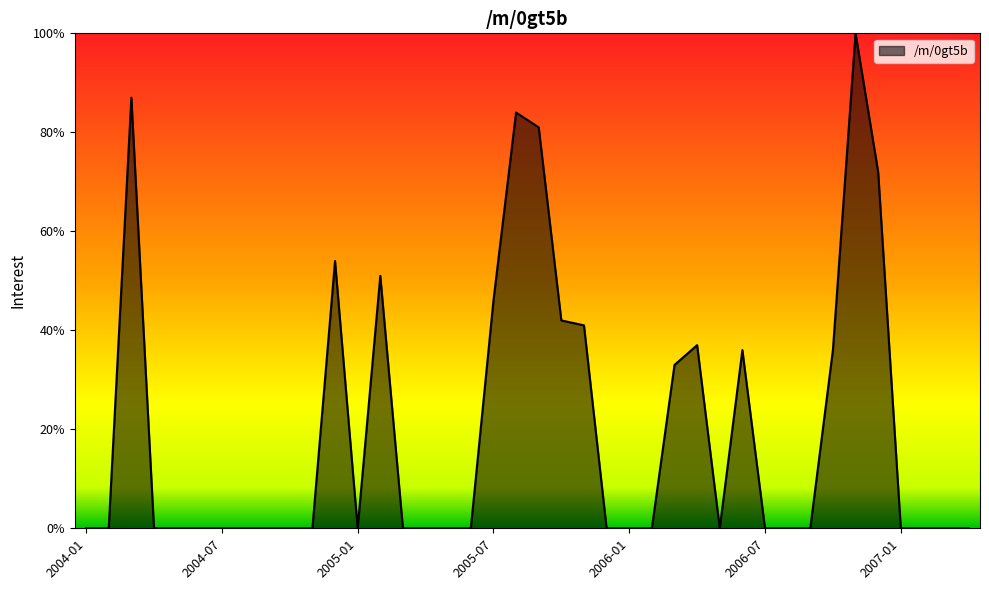

What is the greatest value displayed?

100